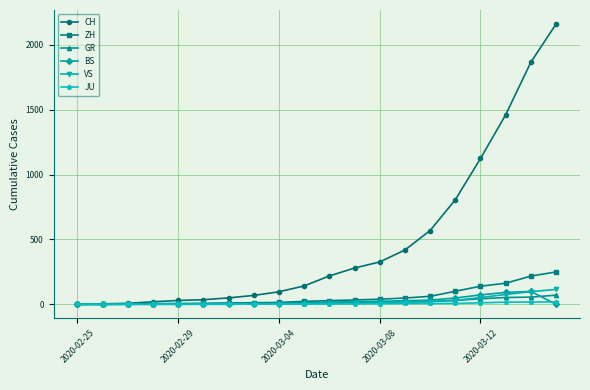

Count the number of categories in the chart.

20